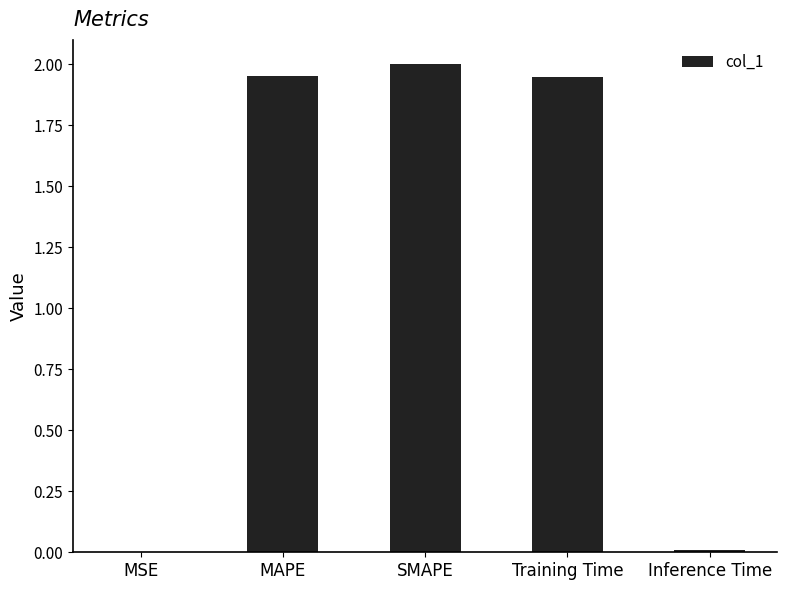

Where does the data first go above 1?

MAPE